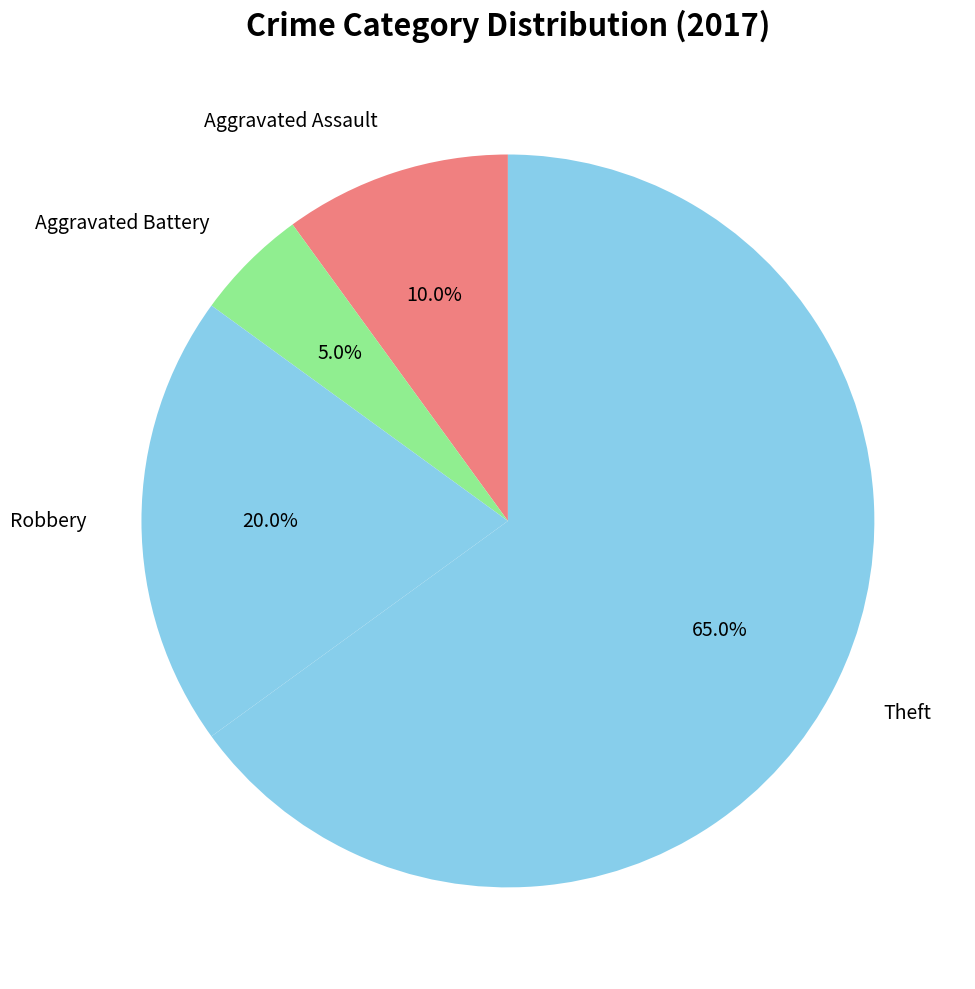

Which category accounts for the majority?

Theft